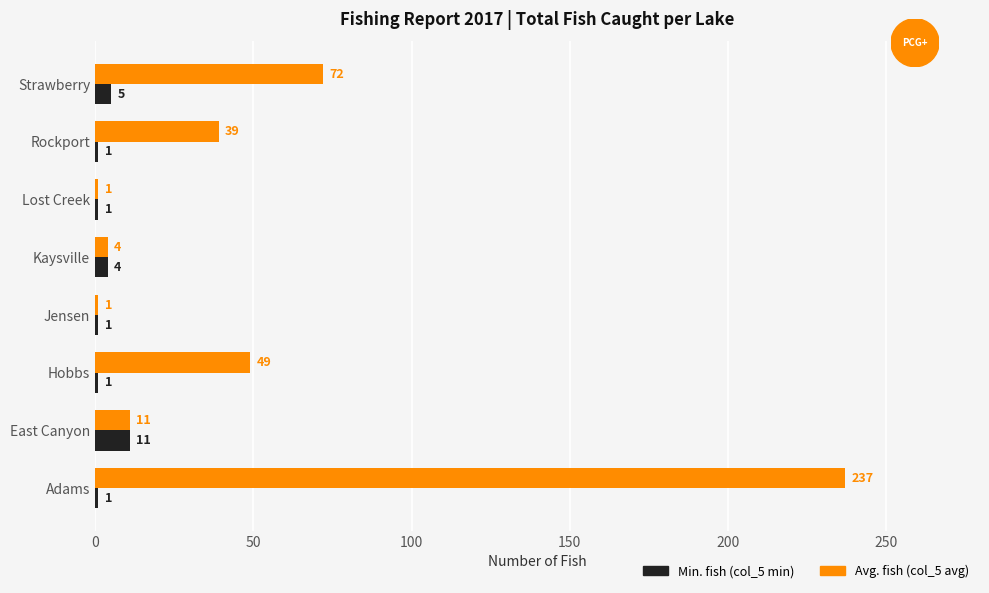

What is the difference between the Min. fish (col_5 min) values at Jensen and East Canyon?

10